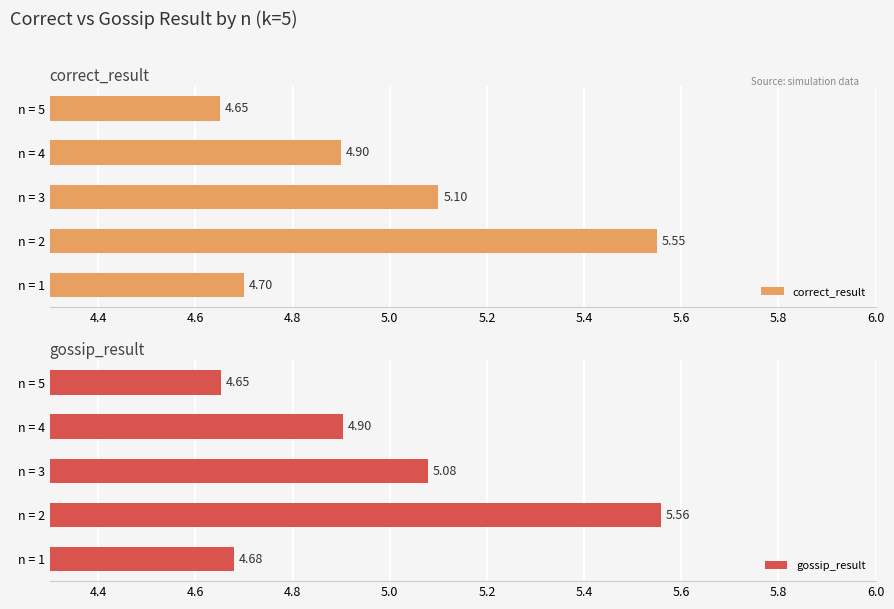

Reading left to right, extract all data points from this chart.

correct_result: 4.7	5.5	5.1	4.9	4.7
gossip_result: 4.7	5.6	5.1	4.9	4.7